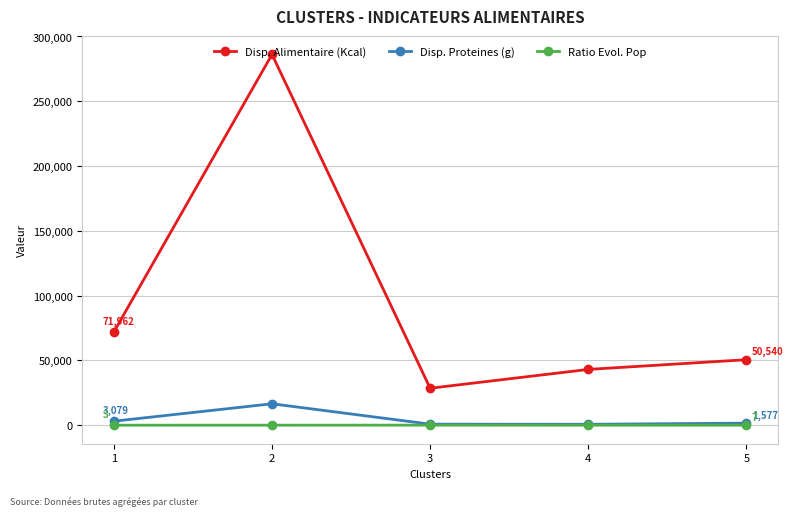

The value of Disp. Proteines (g) at 2 is 16524.5. True or false?

True